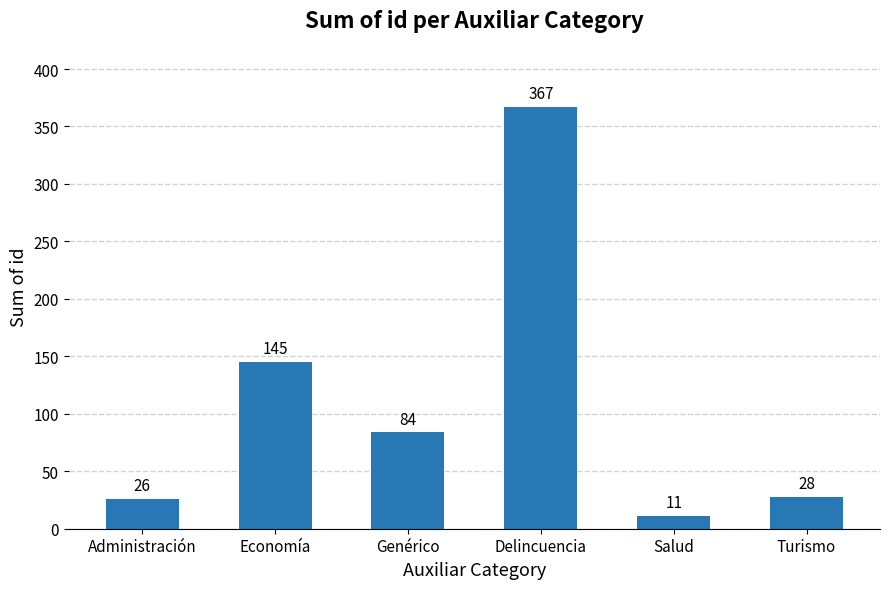

What is the maximum value shown in the chart?

367